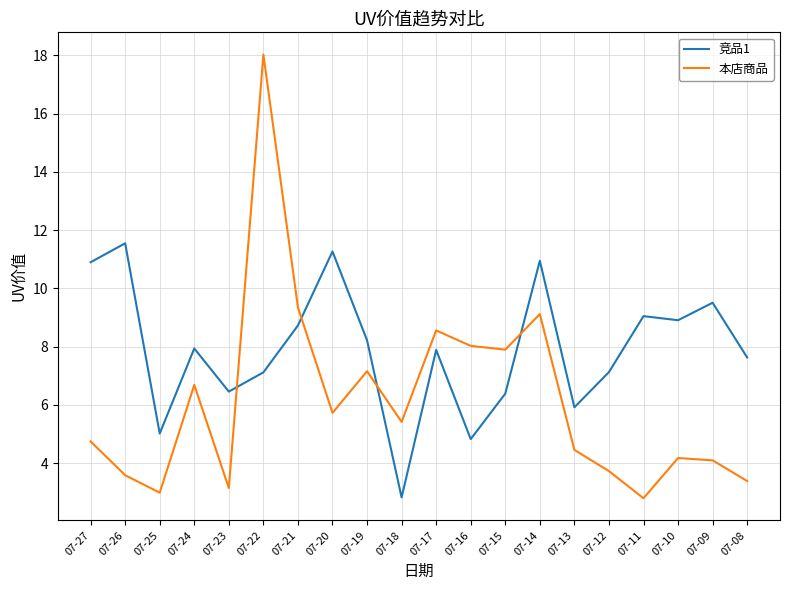

What are all the series names shown in the legend?

竞品1, 本店商品